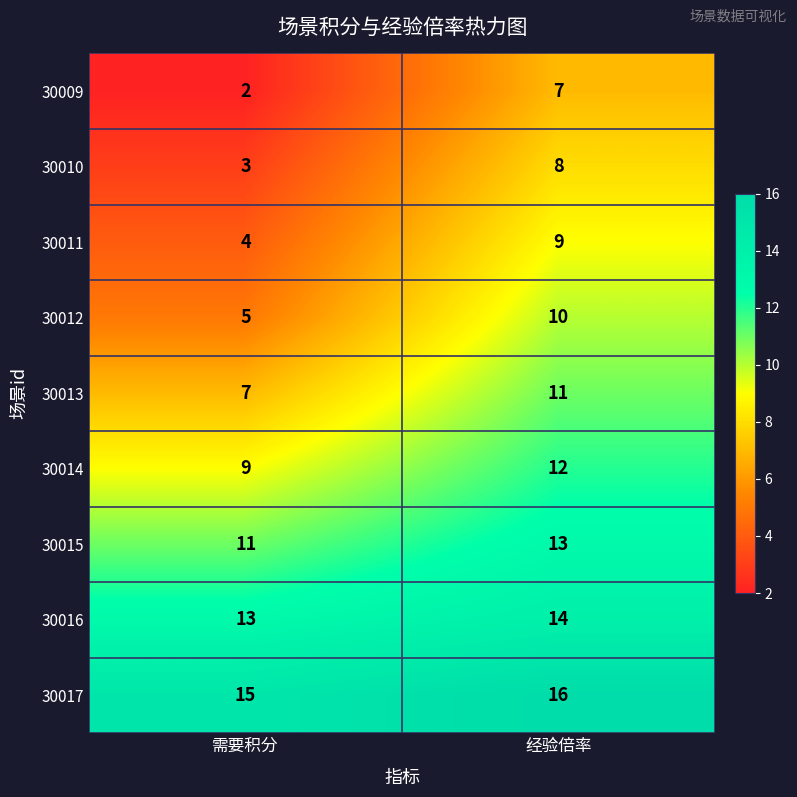

The value of 30011 at 经验倍率 is 9. True or false?

True